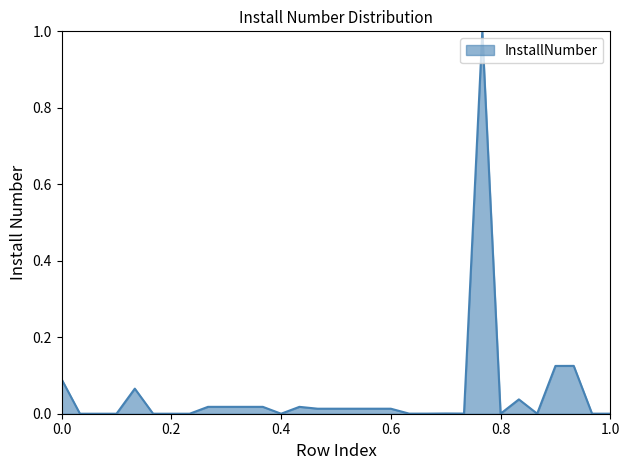

What is the difference between the maximum and minimum values?

1.0